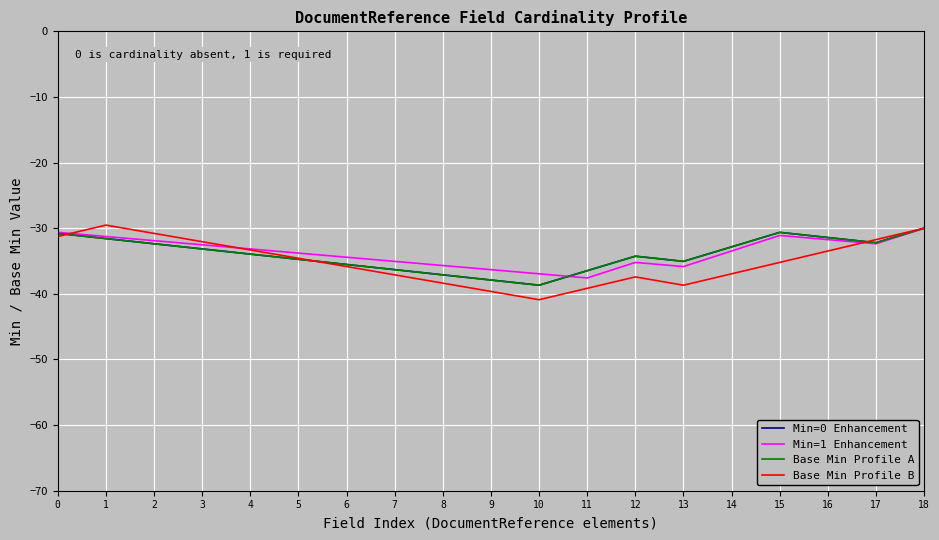

Is this an area chart (filled region under the line)?

No